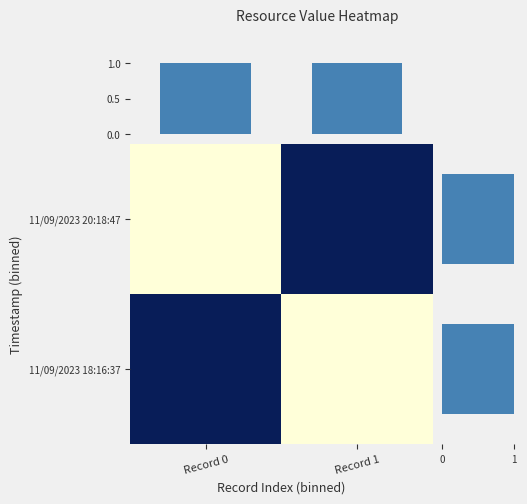

What is the sum of all 11/09/2023 18:16:37 values?

1.0